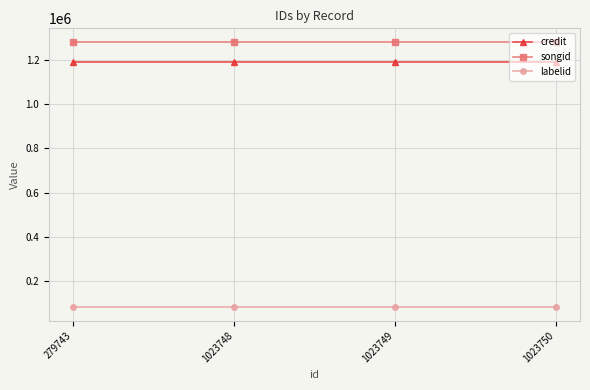

Reading left to right, transcribe all the data shown in this chart.

credit: 279743=1189941	1023748=1189941	1023749=1189941	1023750=1189941
songid: 279743=1282537	1023748=1282537	1023749=1282537	1023750=1282537
labelid: 279743=81347	1023748=81347	1023749=81347	1023750=81347